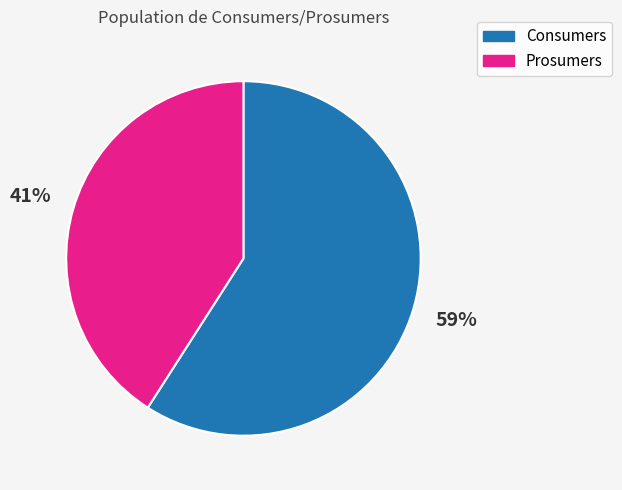

What is the ratio of the value at Prosumers to the value at Consumers?

0.7